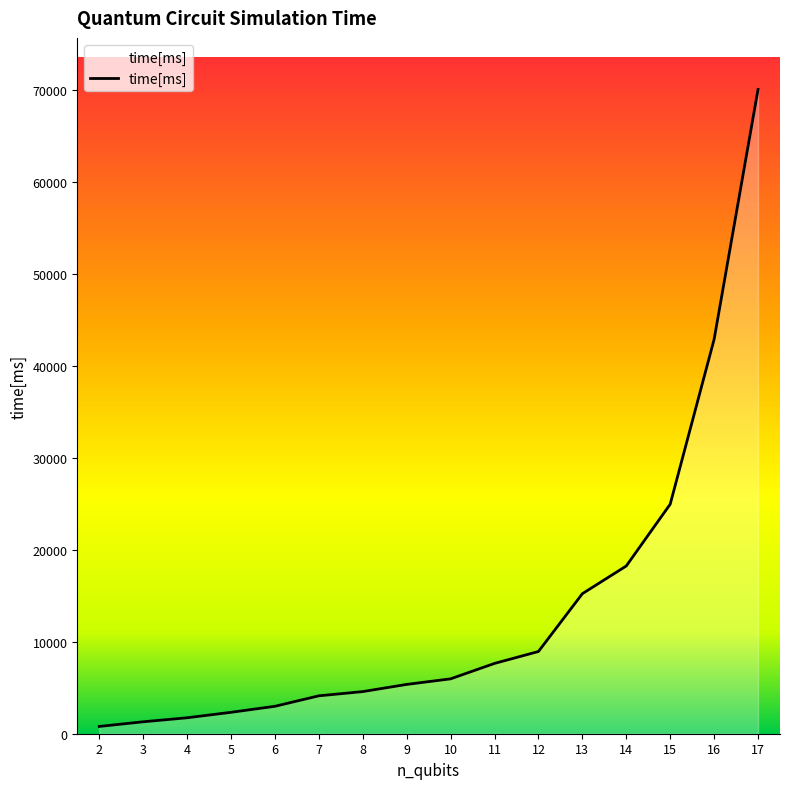

What is the greatest value displayed?

70026.2